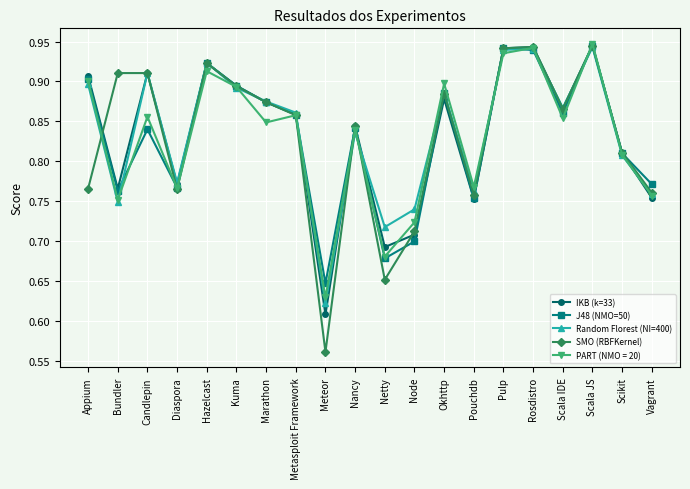

What position from the right is Vagrant?

1